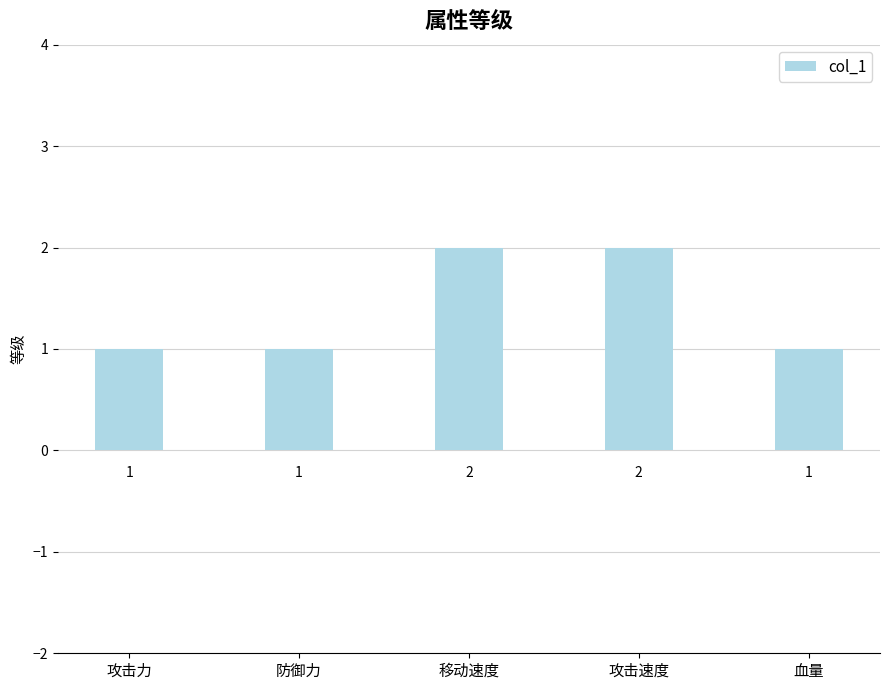

What is the difference between the maximum and minimum values?

1